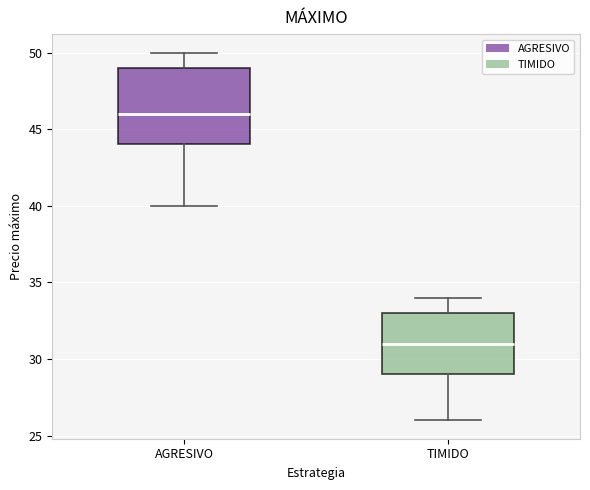

Comparing the boxes themselves (not the whiskers), which one is the tallest?

AGRESIVO